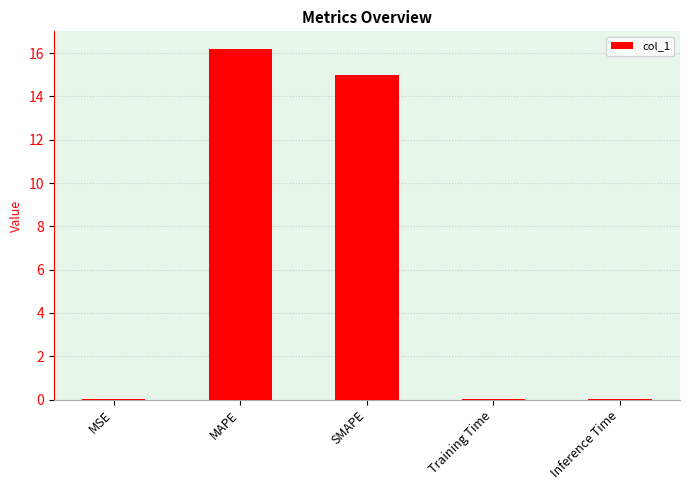

What is the sum of all values?

31.2